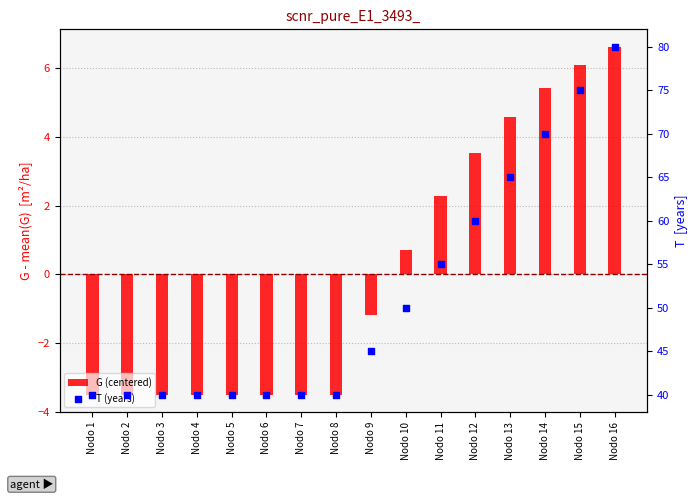

At how many categories does at least one series exceed 39?

16